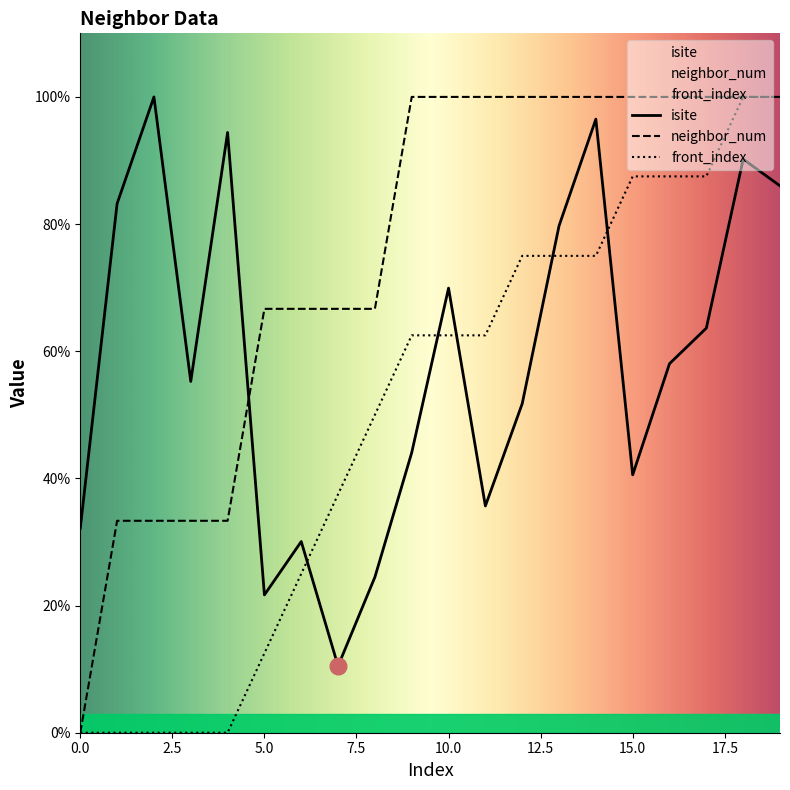

How many data points in front_index are less than 62?

9